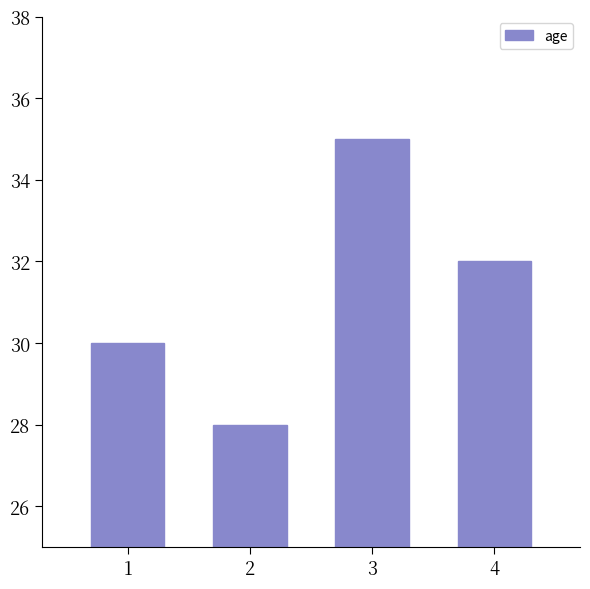

Reading left to right, list all the values displayed in this chart.

1=30	2=28	3=35	4=32